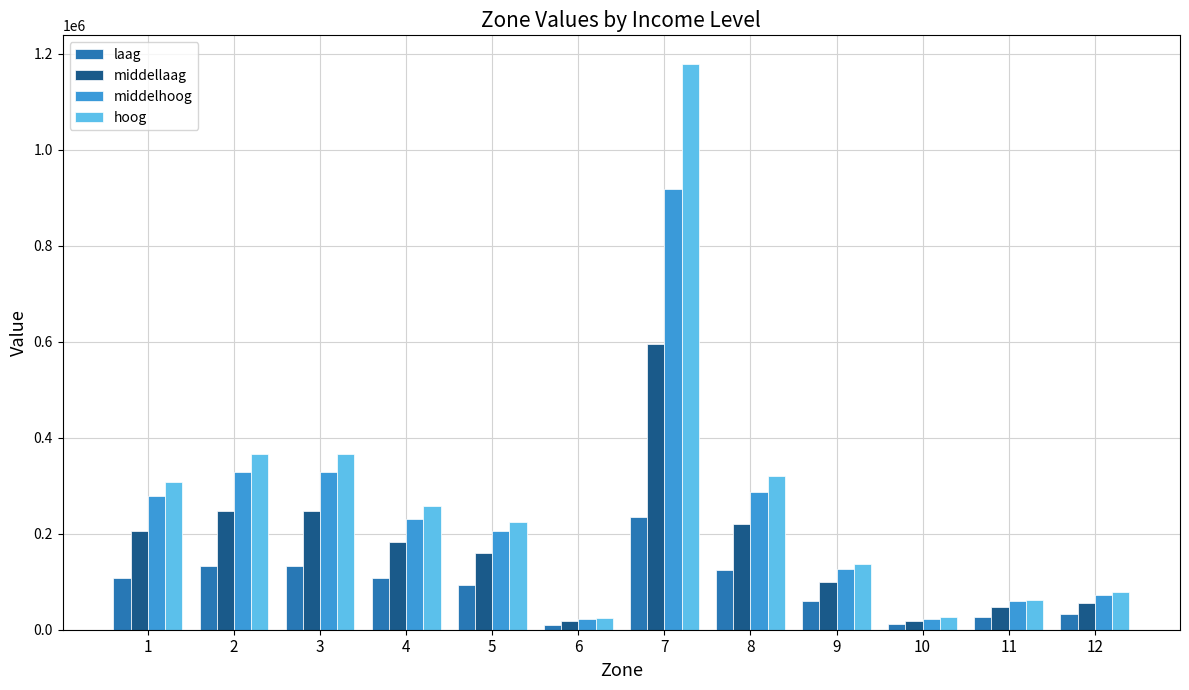

Is the value of laag at 11 greater than the value of middellaag at 11?

No